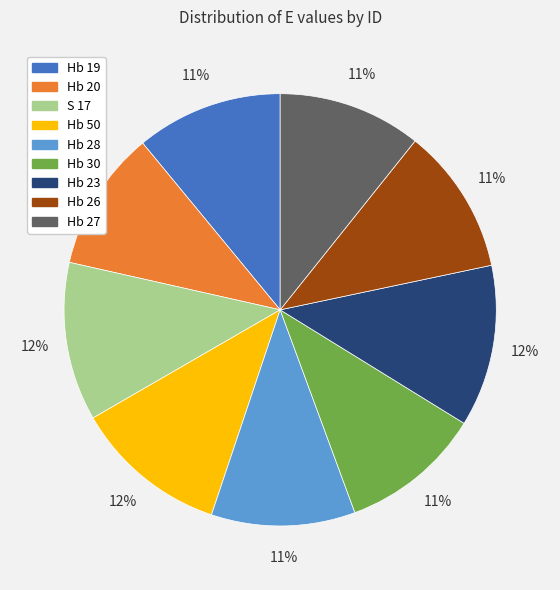

True or false: Hb 23 accounts for 12% of the total.

True